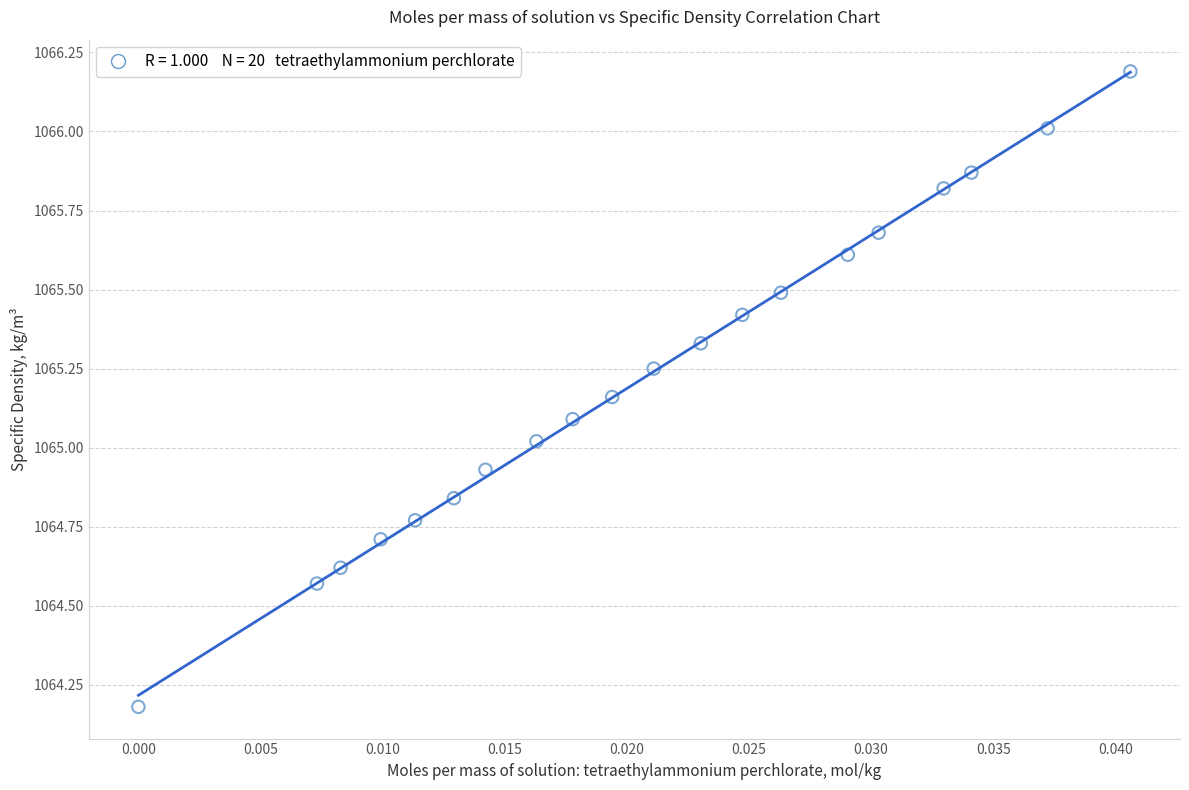

What is the range of Y values (max minus min)?

2.0